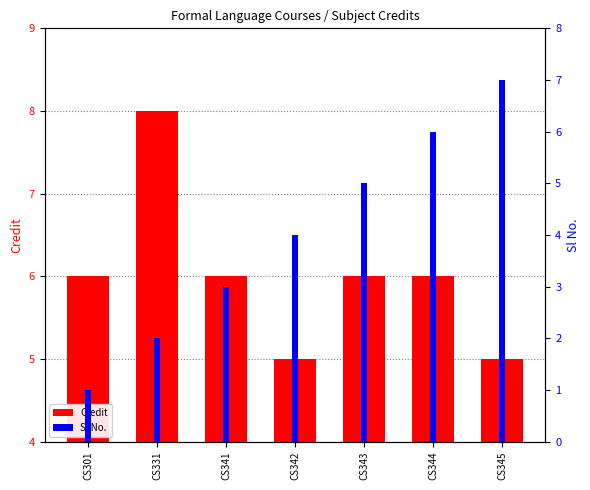

What is the value of the Sl No. bar at the 6th from the left?

6